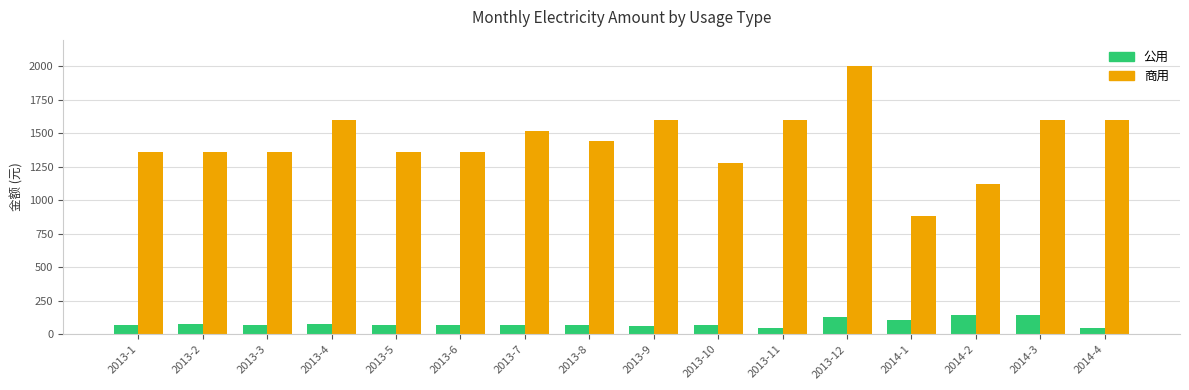

How many categories are shown in the chart?

16